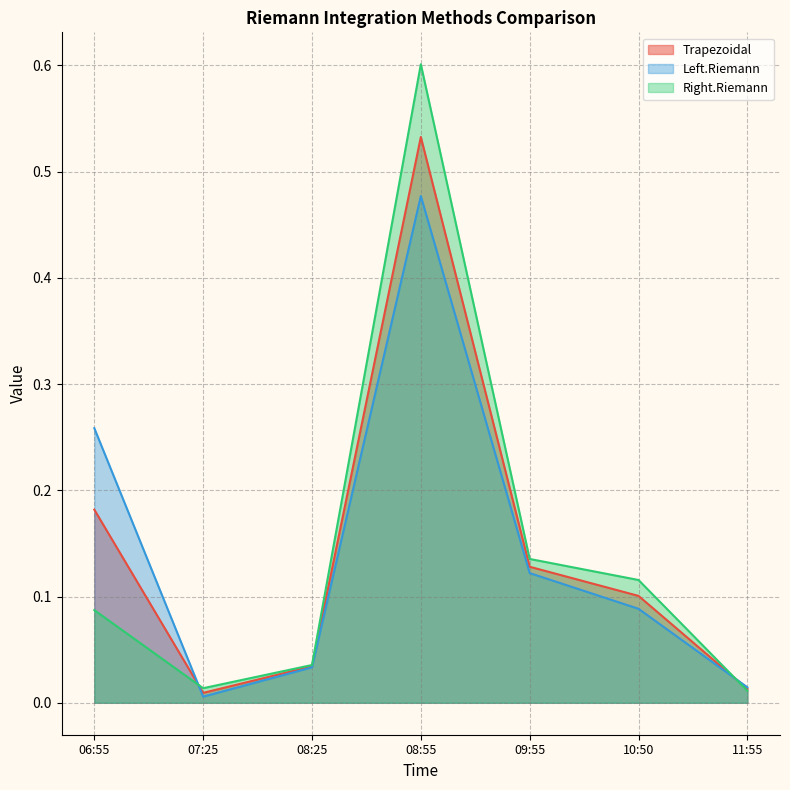

Count the number of categories in the chart.

7